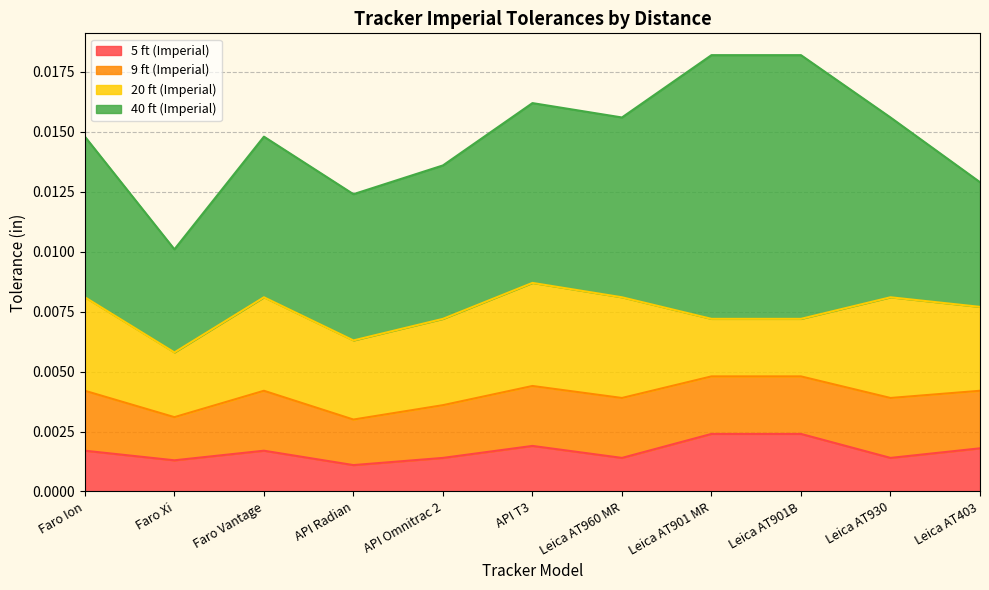

Which series changed the most between API T3 and Leica AT960 MR?

5 ft (Imperial)